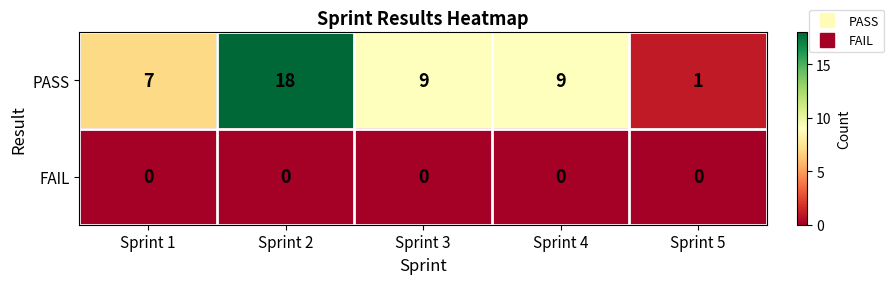

Reading left to right, list all the values displayed in this chart.

PASS: Sprint 1=7	Sprint 2=18	Sprint 3=9	Sprint 4=9	Sprint 5=1
FAIL: Sprint 1=0	Sprint 2=0	Sprint 3=0	Sprint 4=0	Sprint 5=0